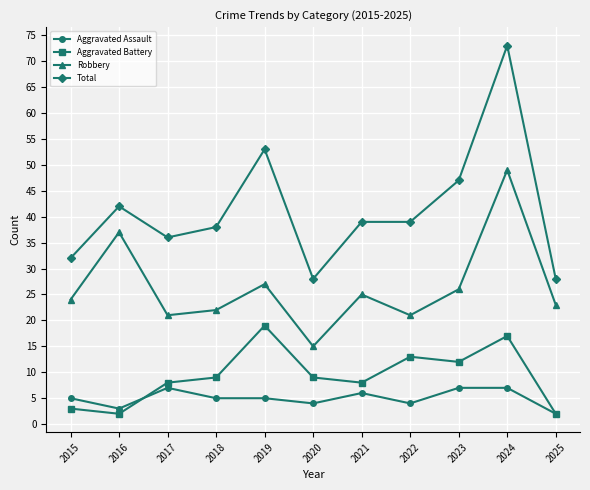

The Aggravated Assault series shows 1 at 2020. True or false?

False